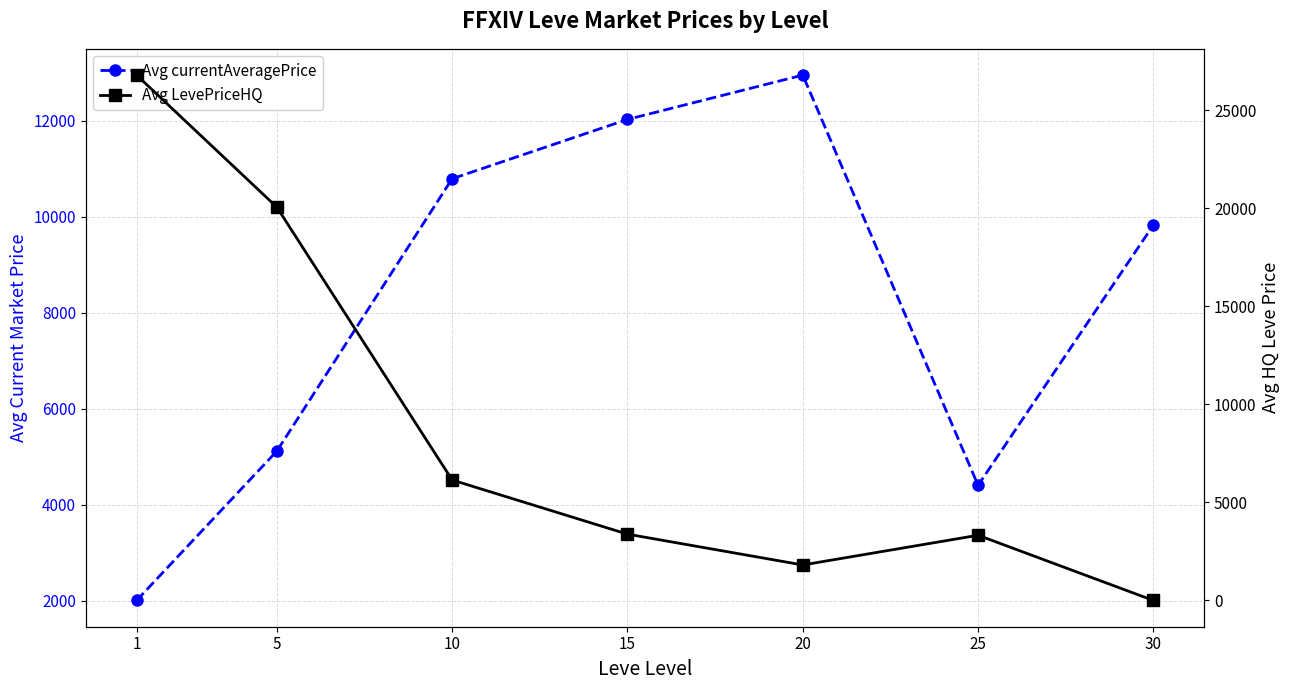

How many lines are shown in the chart?

2